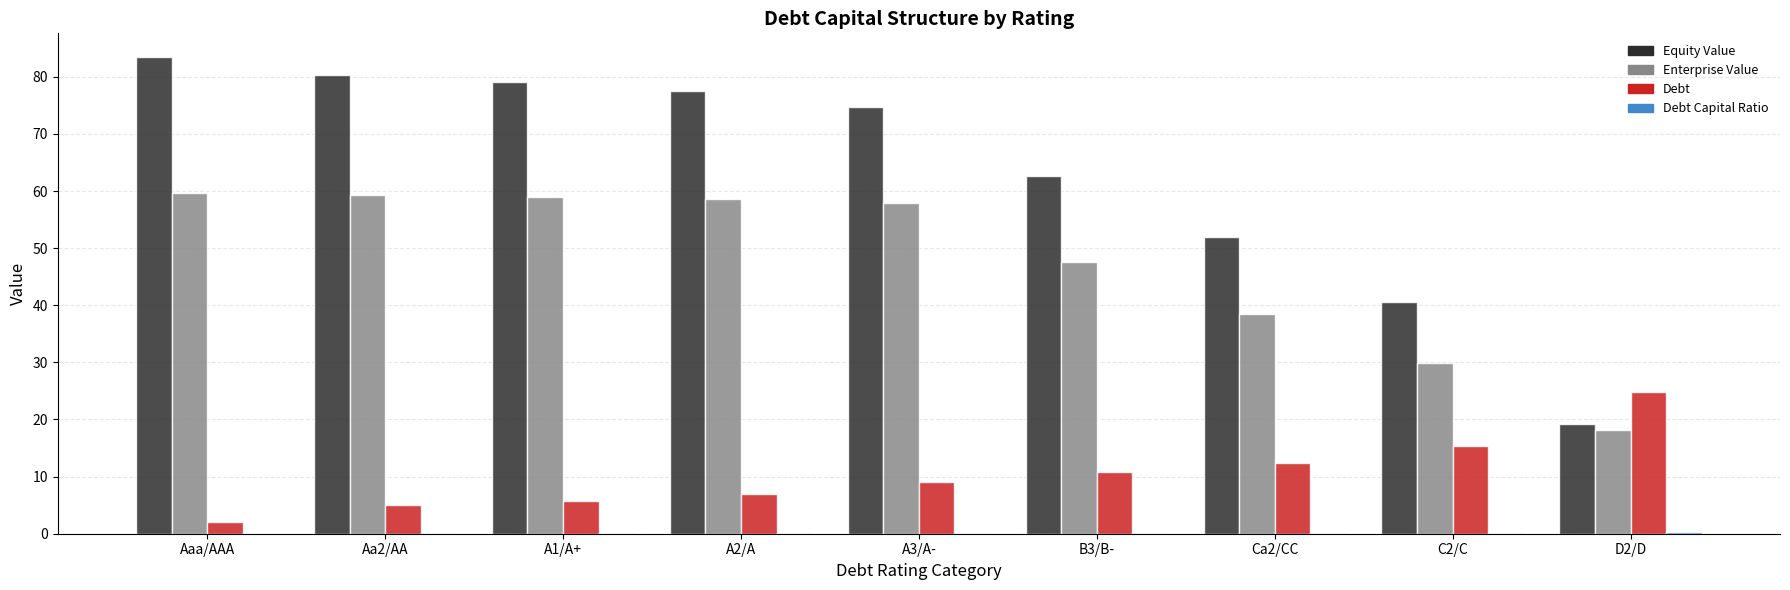

What is the greatest value displayed?

83.4